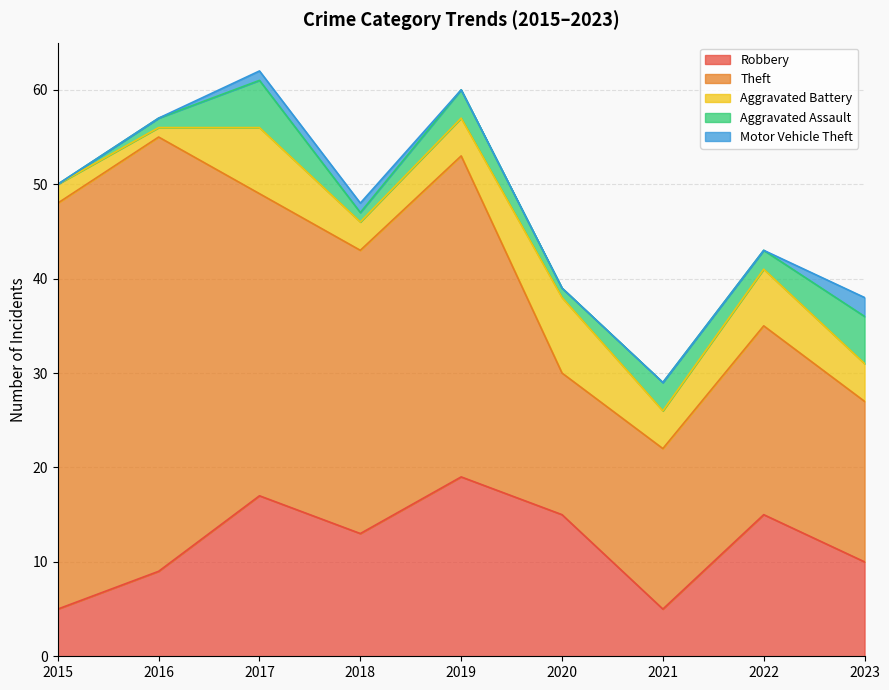

Between 2017 and 2018, which series saw the biggest shift?

Robbery